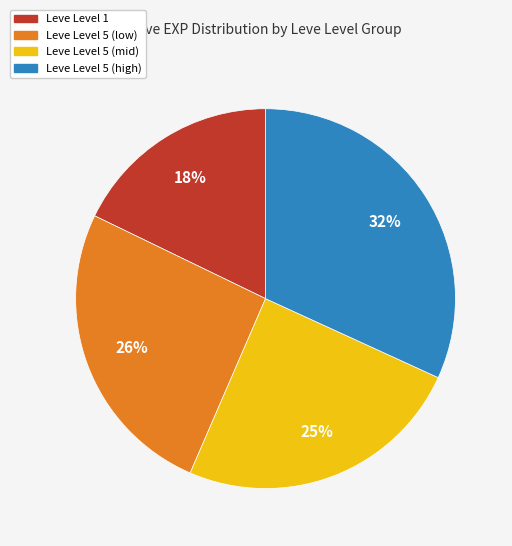

To the nearest percent, what is the average slice percentage?

25%